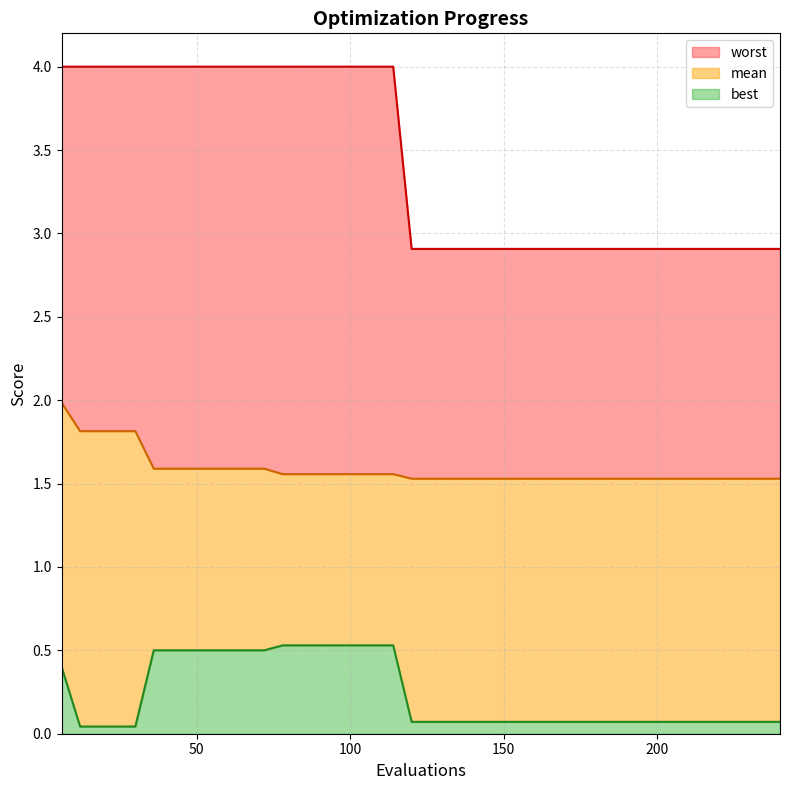

Which category has the lowest value across all series?

12